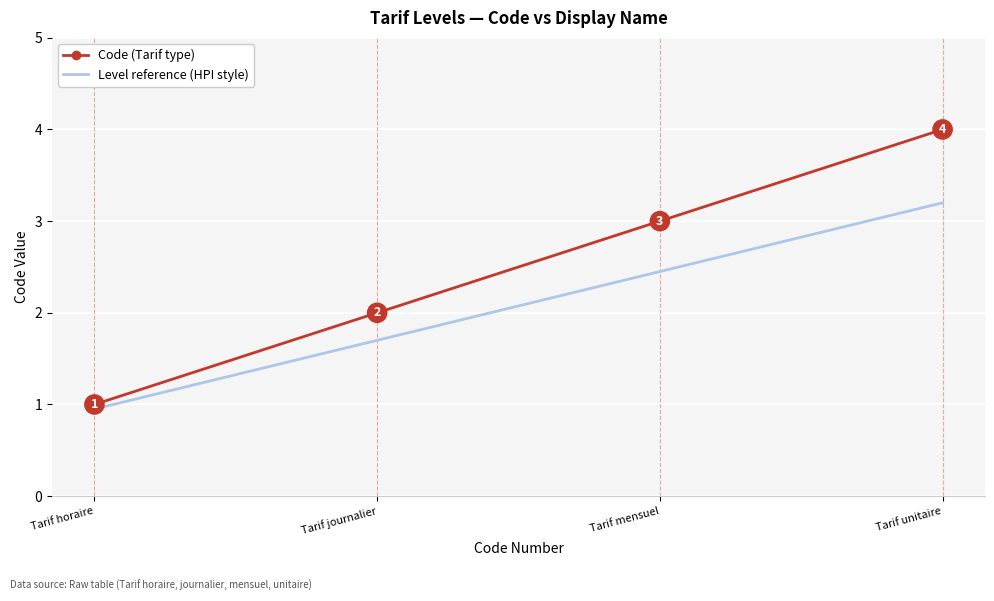

How many values in the Code (Tarif type) series are below 3?

2